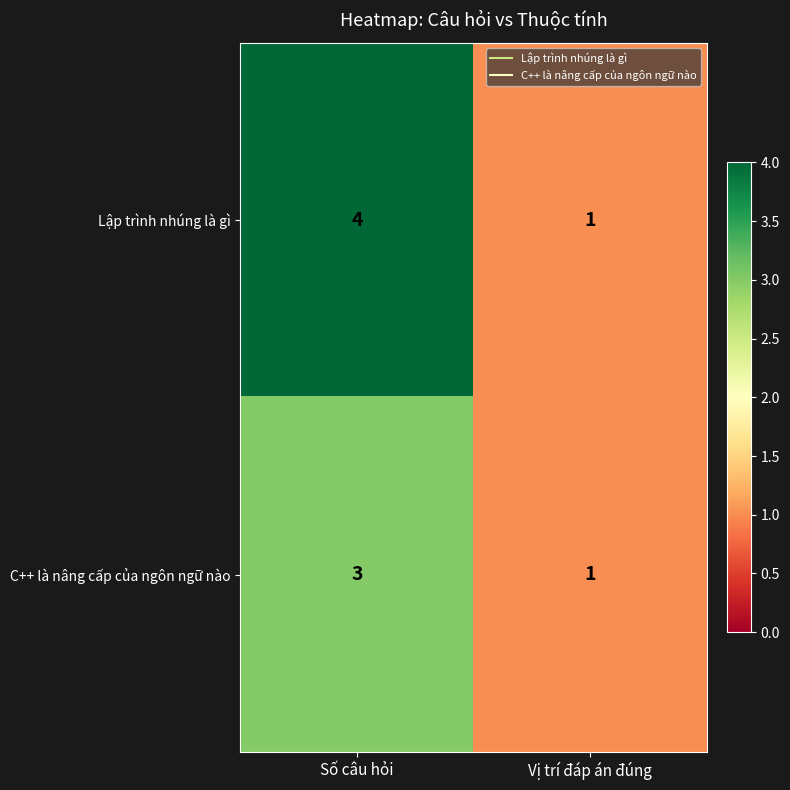

List the series in order of their overall mean, lowest first.

C++ là nâng cấp của ngôn ngữ nào, Lập trình nhúng là gì